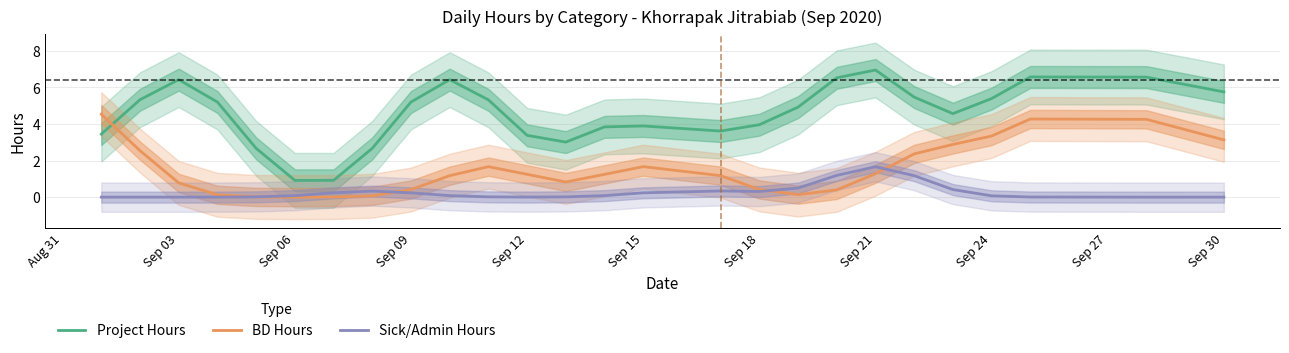

Count the number of categories in the chart.

26